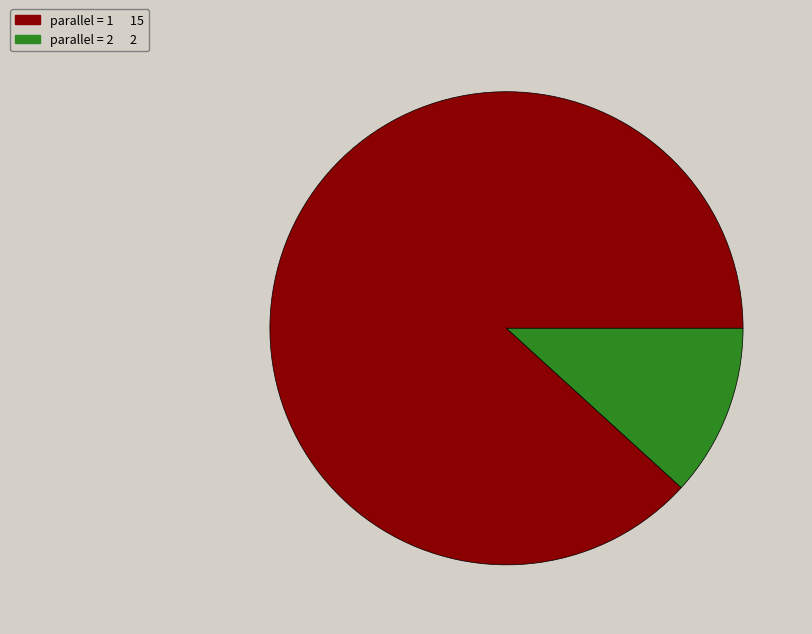

Is there any slice that represents more than half of the pie?

Yes